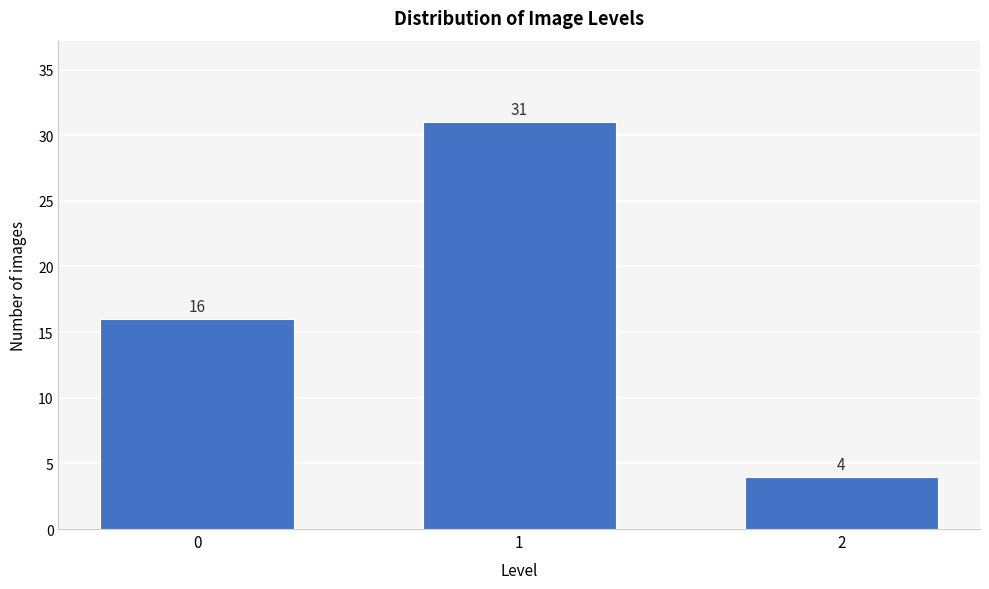

Reading right to left, extract all data points from this chart.

4	31	16